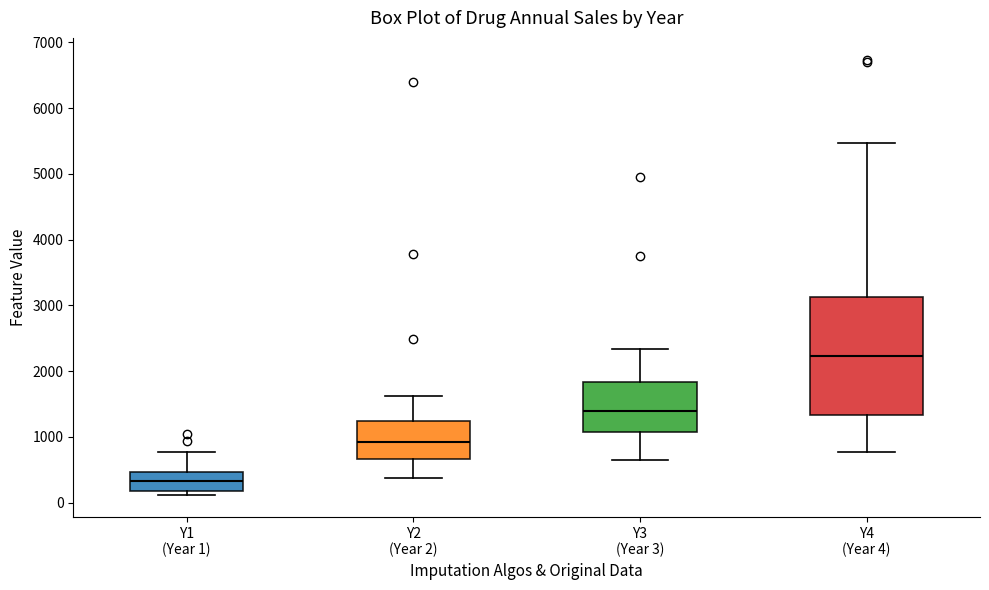

Reading left to right, read every box against the y-axis: the position of its median line, the range the box covers, and the ends of its whiskers. The values are not printed on the chart, so give them approximately, as read against the axis.

Y1 (Year 1): median 300, box 200 to 500, whiskers 100 to 800
Y2 (Year 2): median 900, box 700 to 1200, whiskers 400 to 1600
Y3 (Year 3): median 1400, box 1100 to 1800, whiskers 700 to 2300
Y4 (Year 4): median 2200, box 1300 to 3100, whiskers 800 to 5500